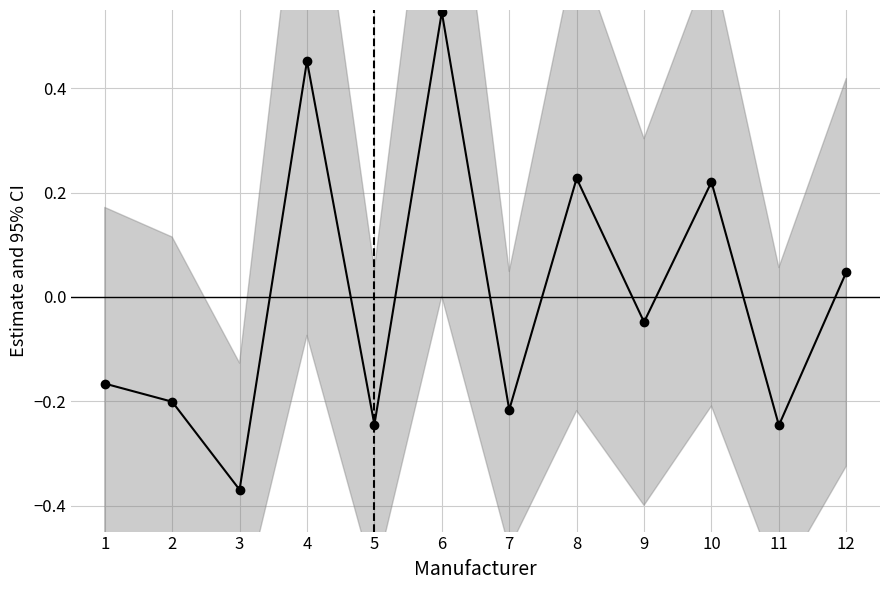

Is this an area chart (filled region under the line)?

No